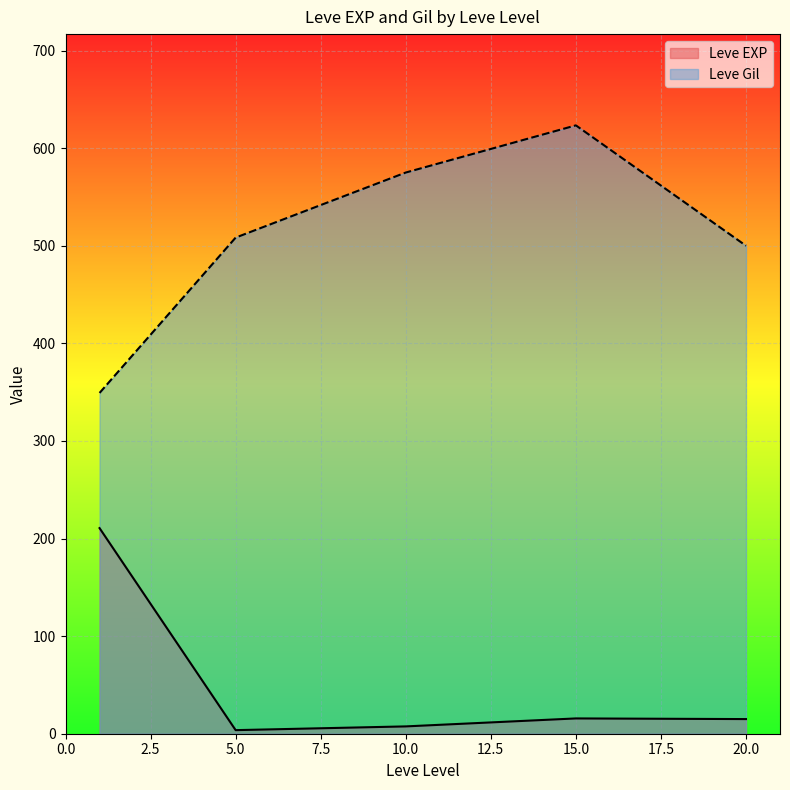

Which series changed the most between 1 and 5?

Leve Gil